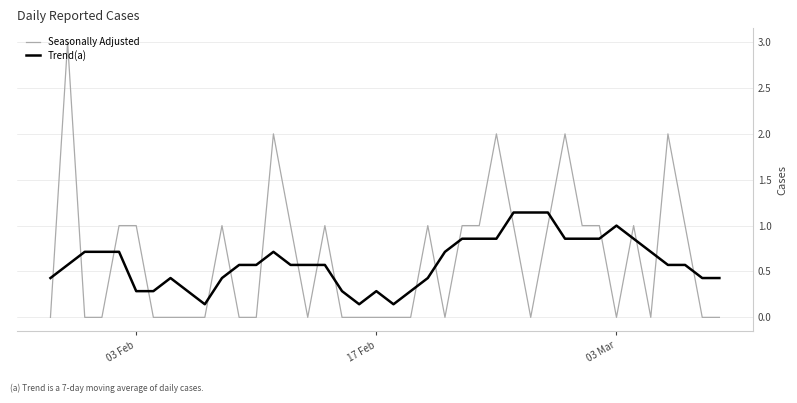

What is the difference between the maximum and minimum values in the Trend(a) series?

1.0